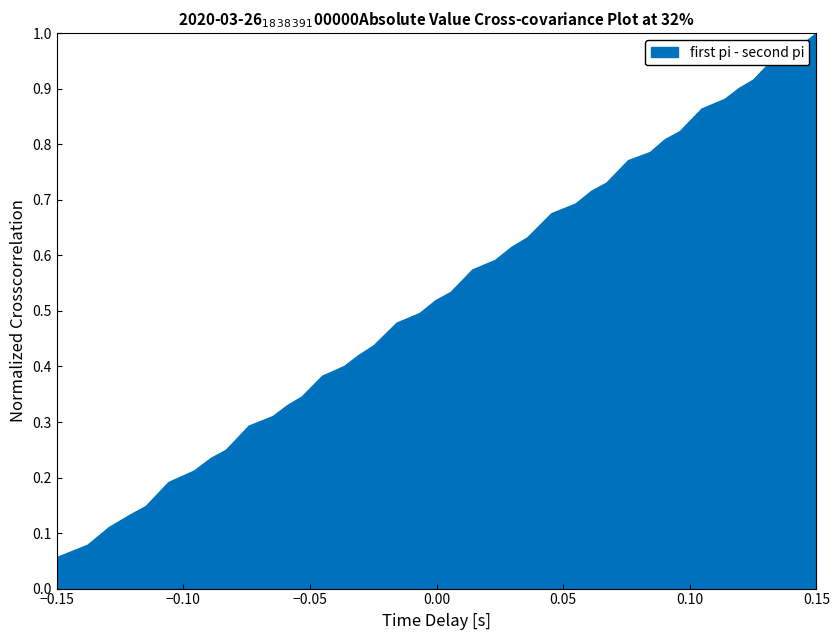

At which category does the chart reach its minimum across all series?

−0.15